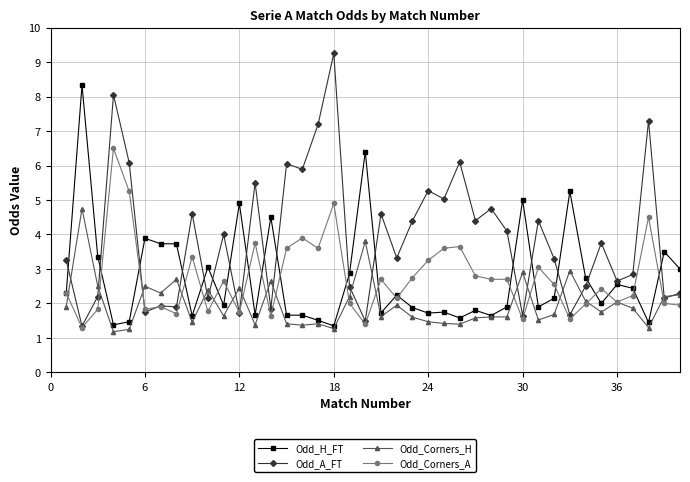

How many categories are shown in the chart?

40